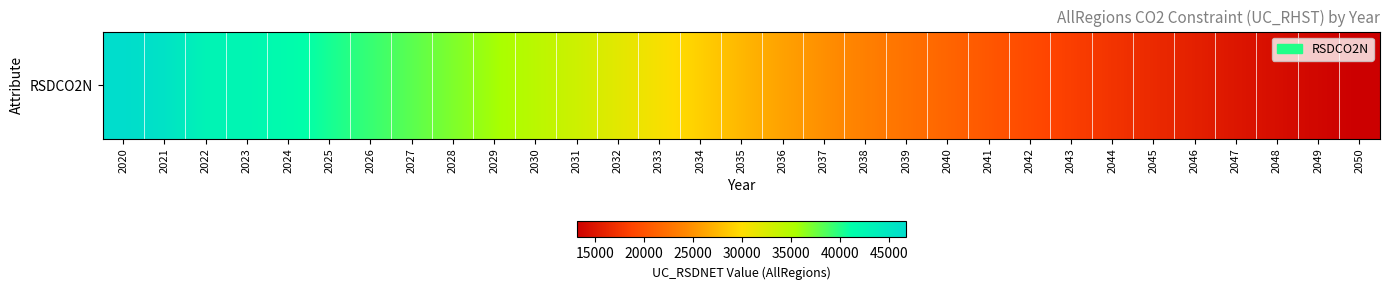

Where does the data first go above 27441?

2020